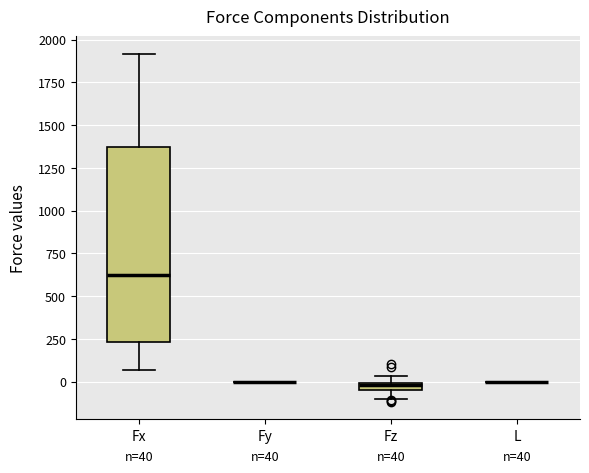

Which box is the tallest, from its lower edge to its upper edge?

Fx